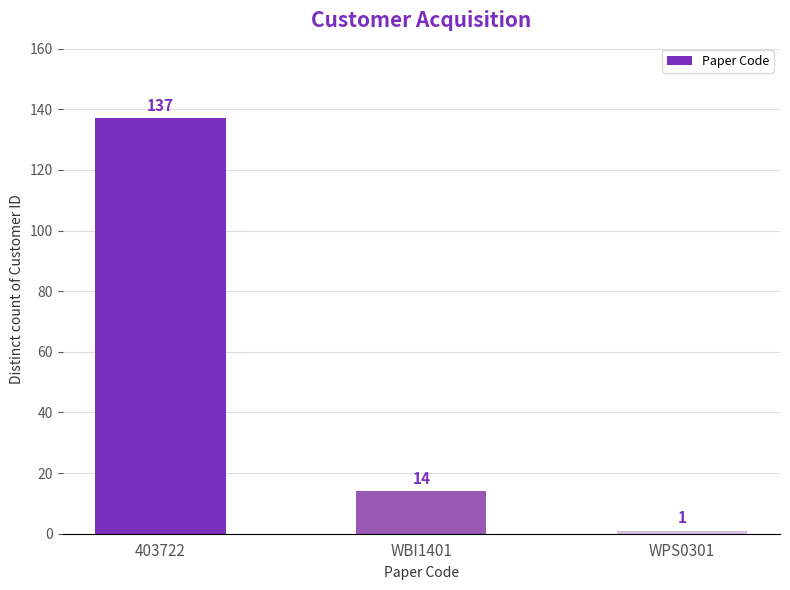

At which label does the data first exceed 14?

403722